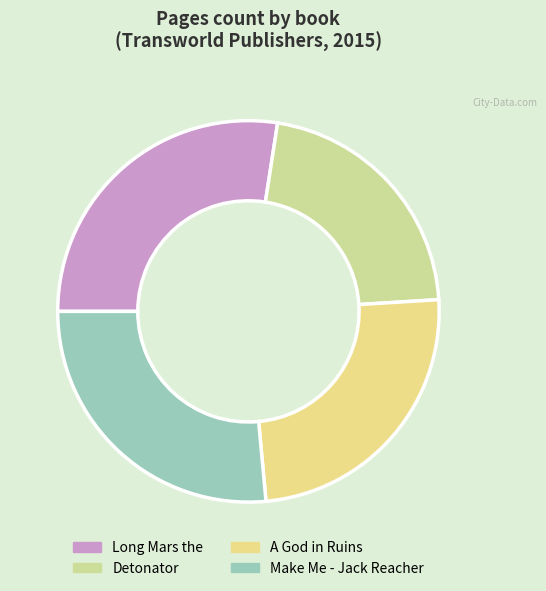

What is the ratio of the value at Make Me - Jack Reacher to the value at Detonator?

1.2